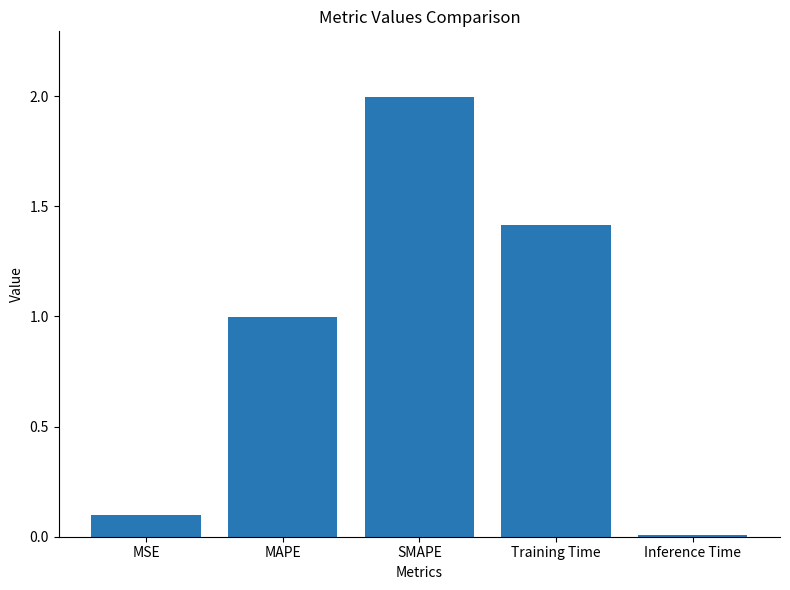

Where is the data nearest to the value 1?

MAPE